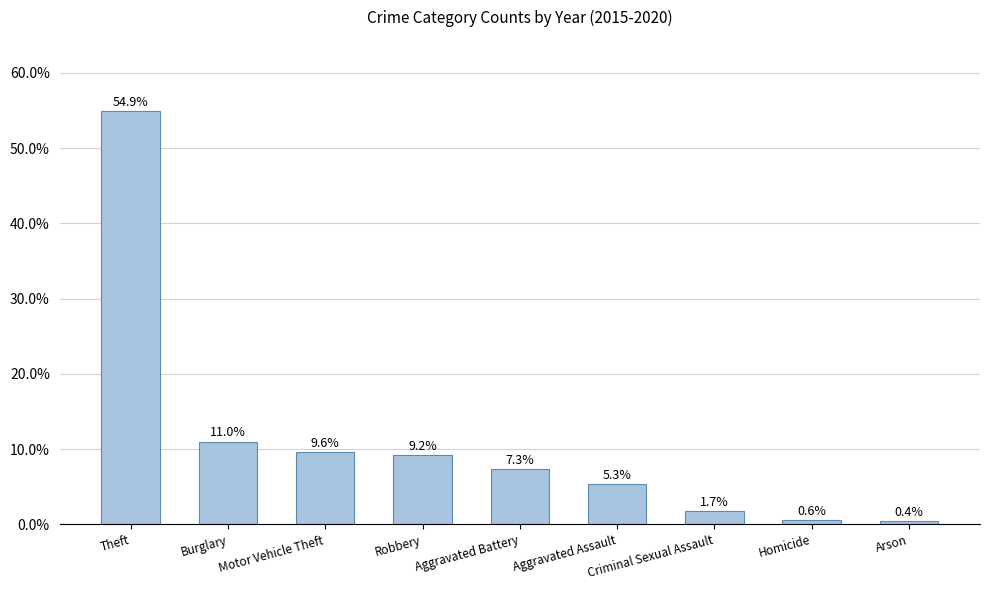

Reading left to right, transcribe all the data shown in this chart.

54.9	11.0	9.6	9.2	7.3	5.3	1.7	0.6	0.4